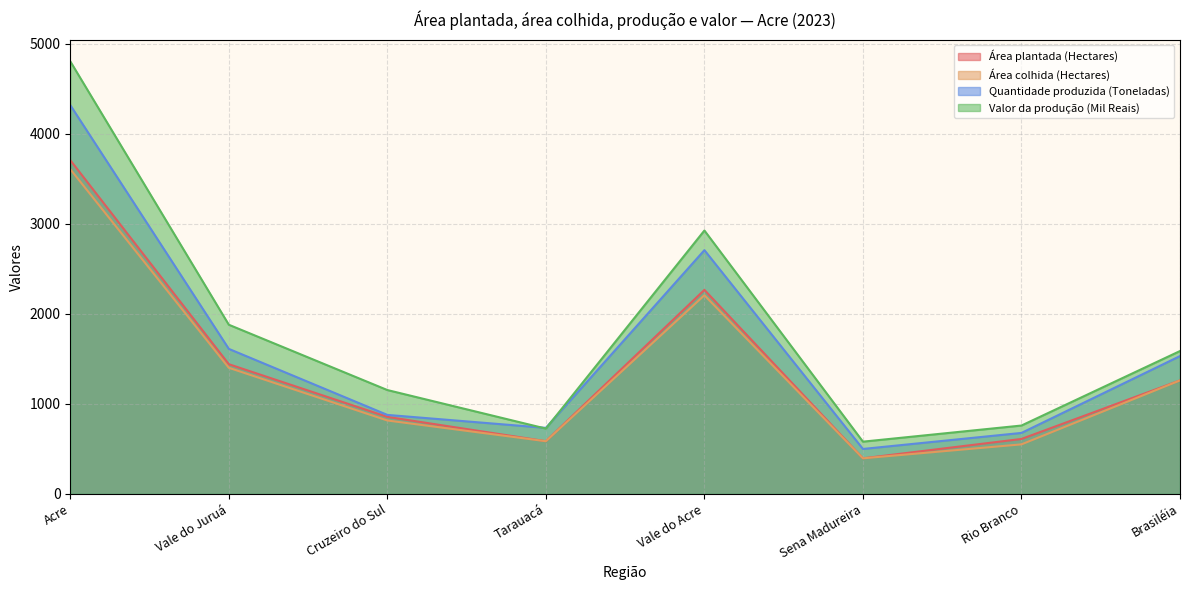

At which category does Área colhida (Hectares) reach its first local peak?

Vale do Acre